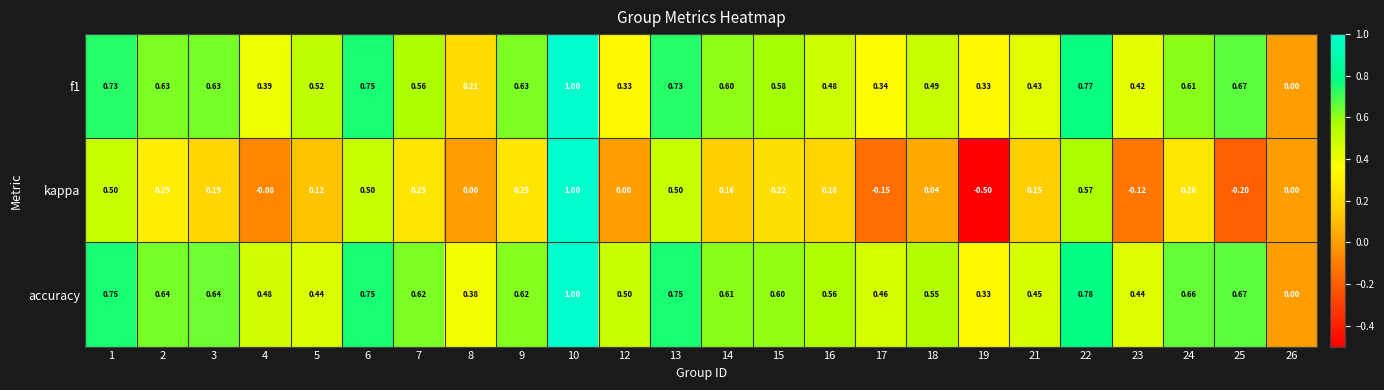

Which series has the largest total across all categories?

accuracy